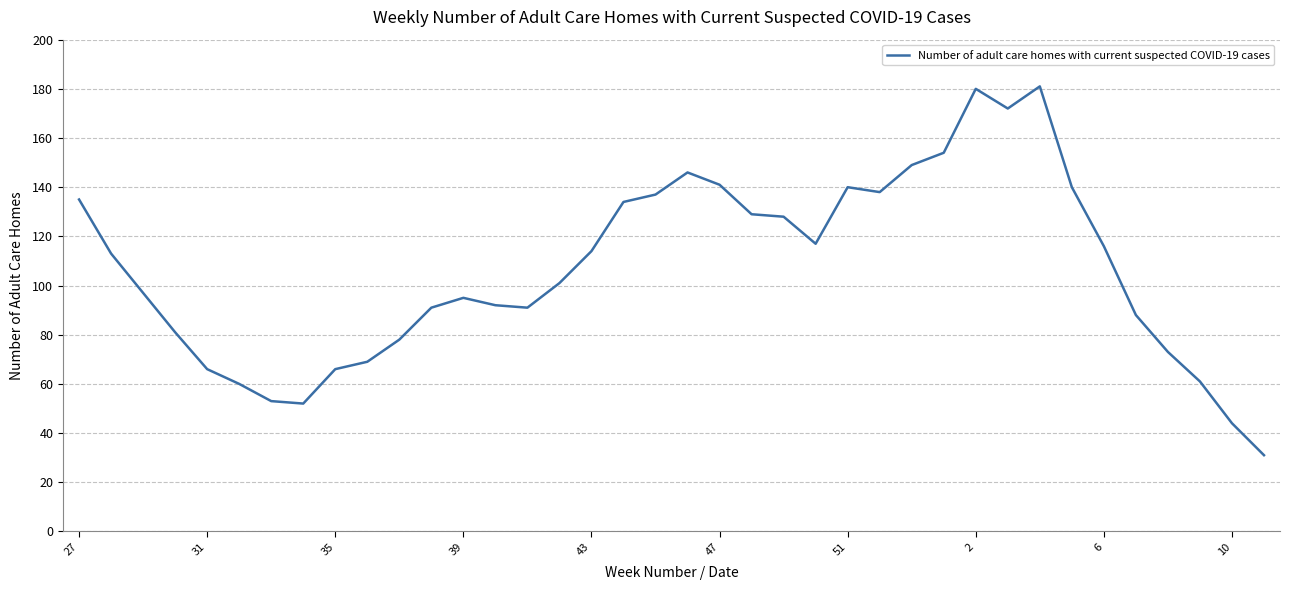

What is the smallest value displayed?

31